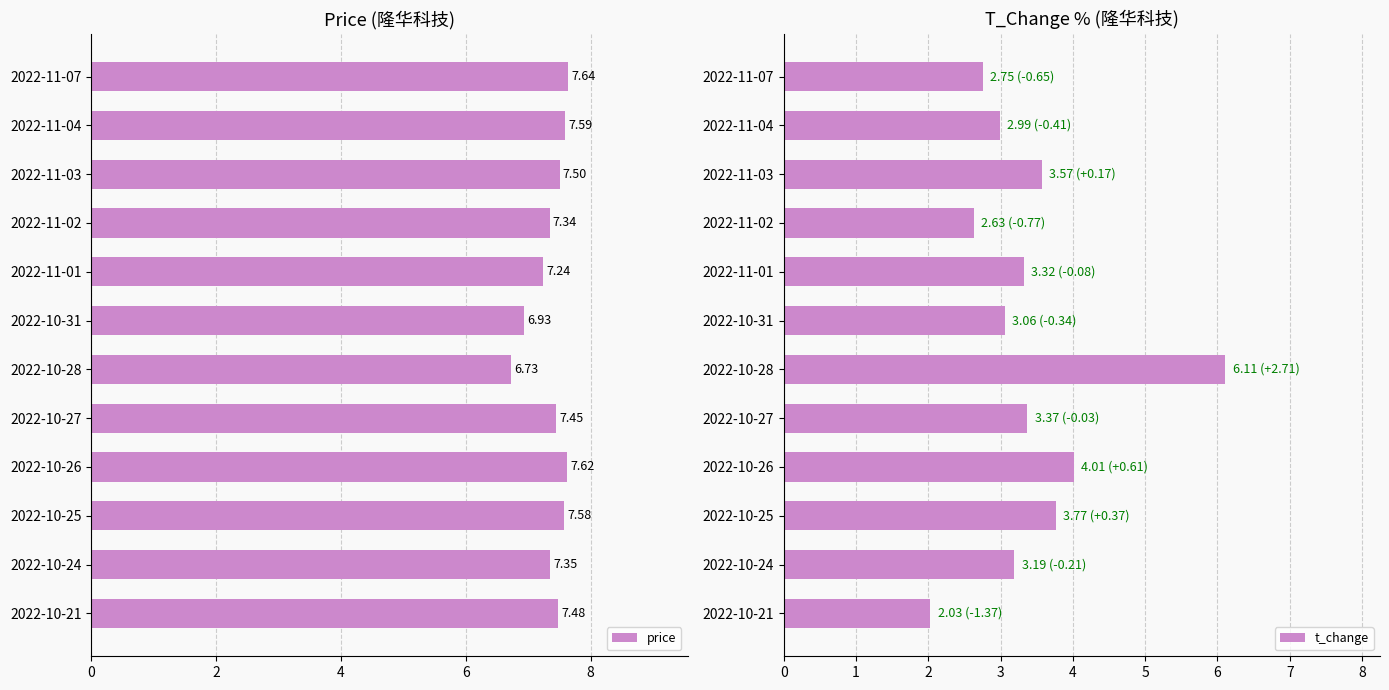

At how many categories does at least one series exceed 3?

12